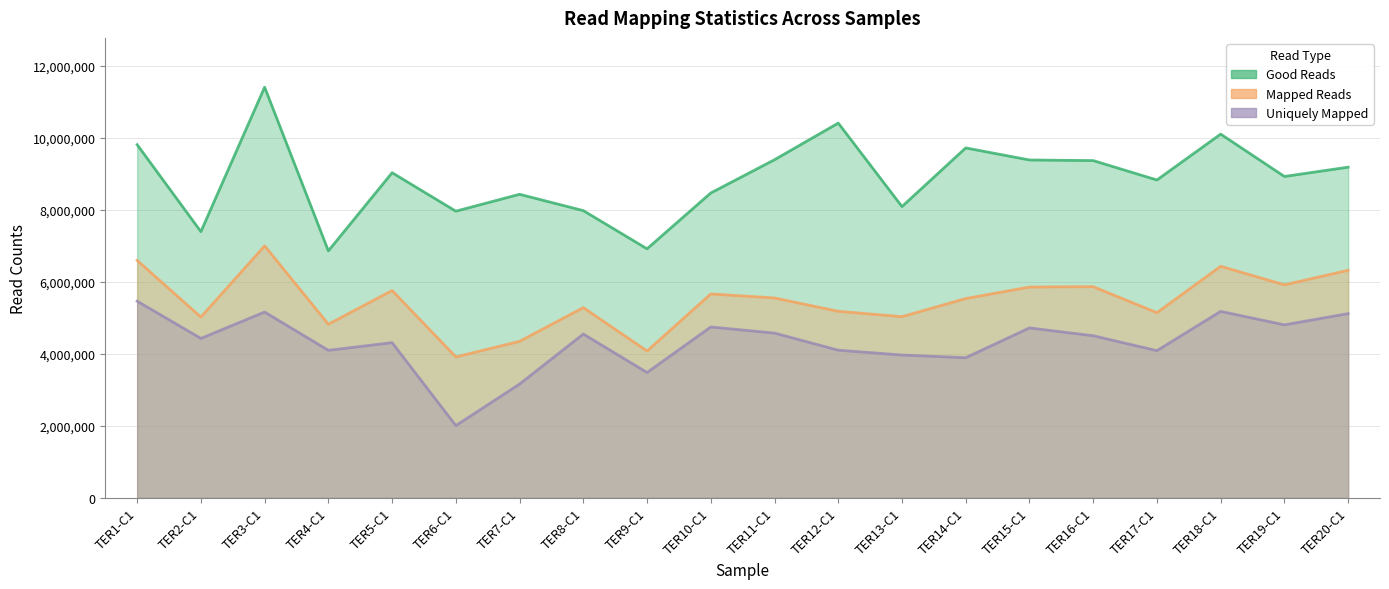

At which category is the sum across all series the highest?

TER3-C1